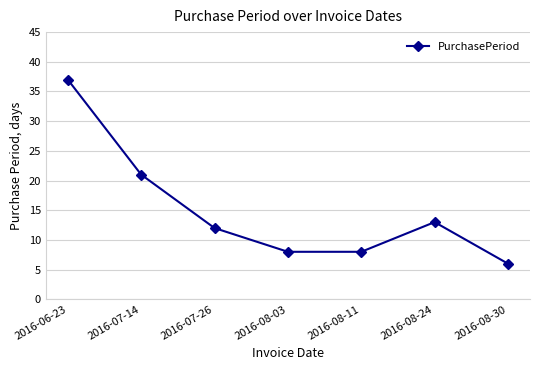

Approximately how many times larger is the value at 2016-07-26 compared to 2016-08-24?

0.9